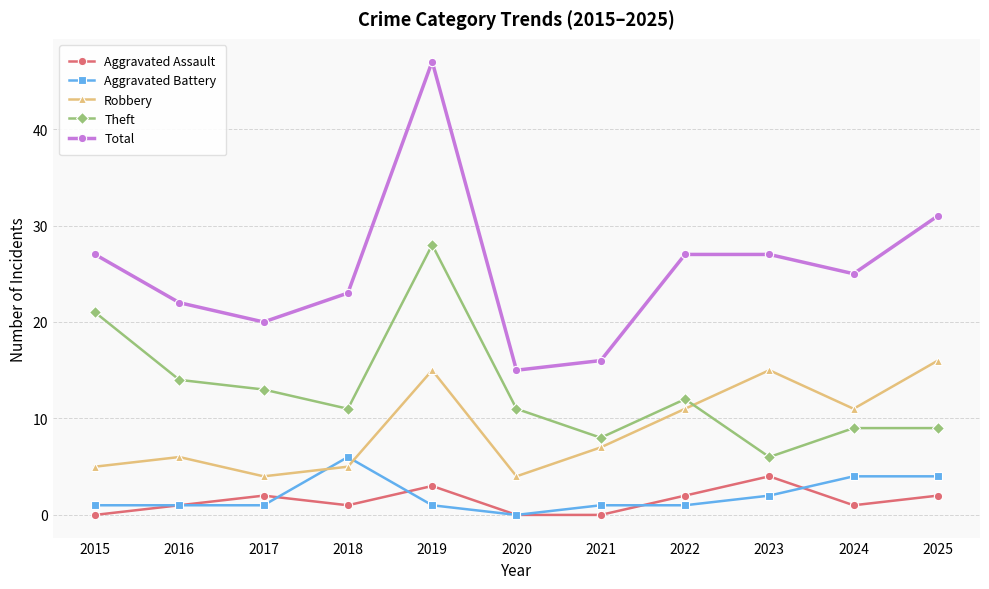

At which label does Robbery reach its peak?

2025